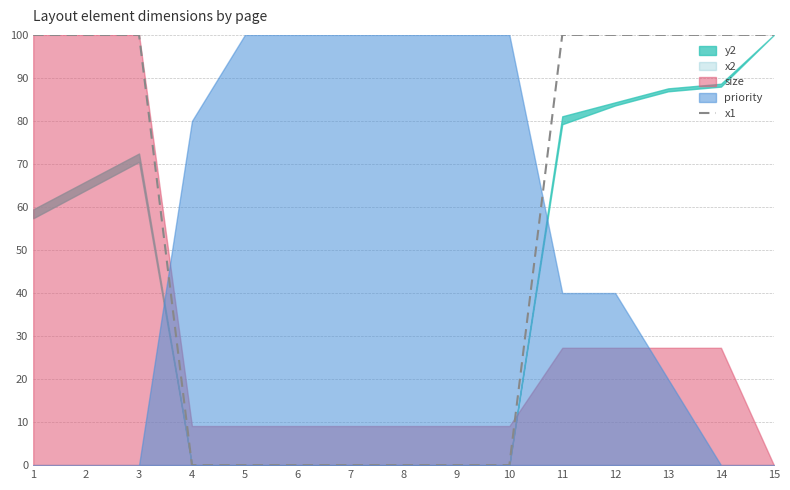

What is the change in value from 4 to 11?

+100